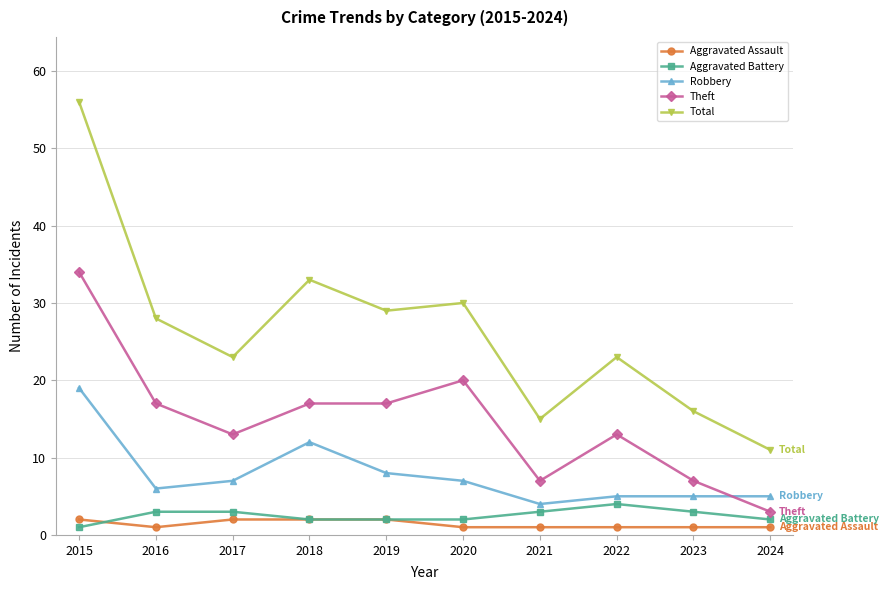

Where is Robbery nearest to the value 11?

2018